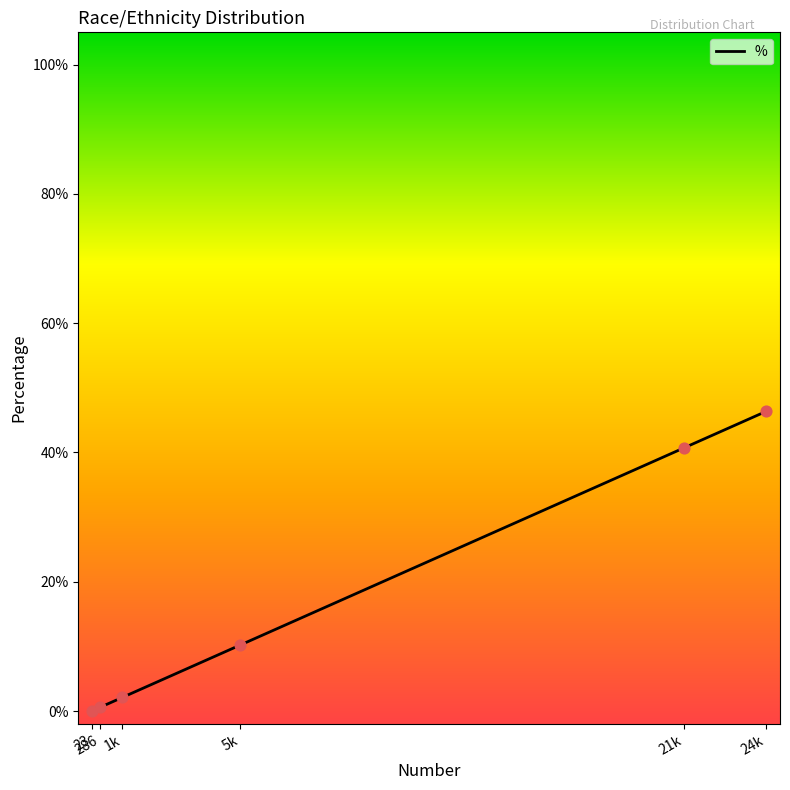

Between 1k and 21k, which is larger?

21k